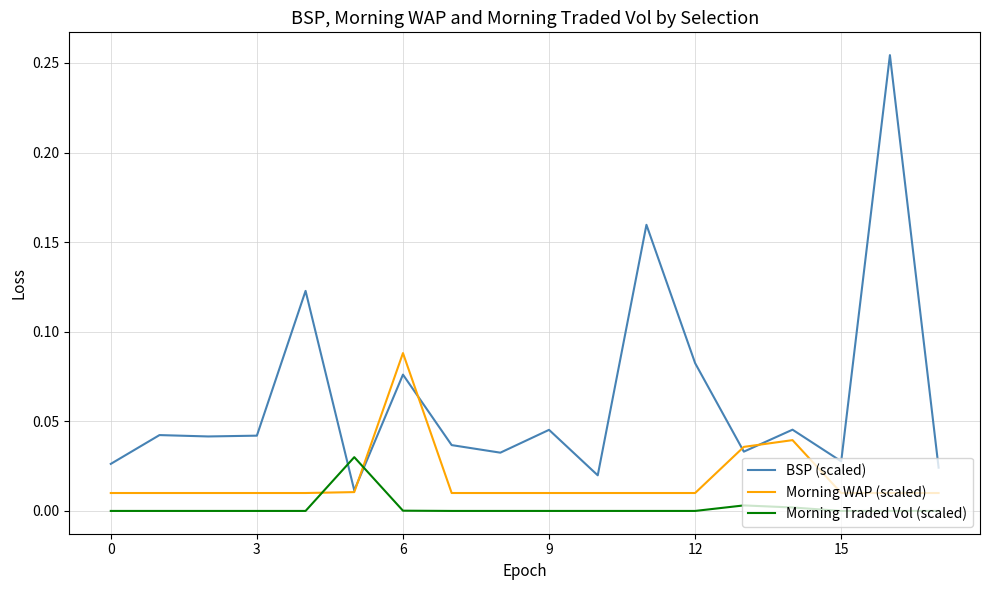

True or false: Morning Traded Vol (scaled) and BSP (scaled) intersect in this chart.

True